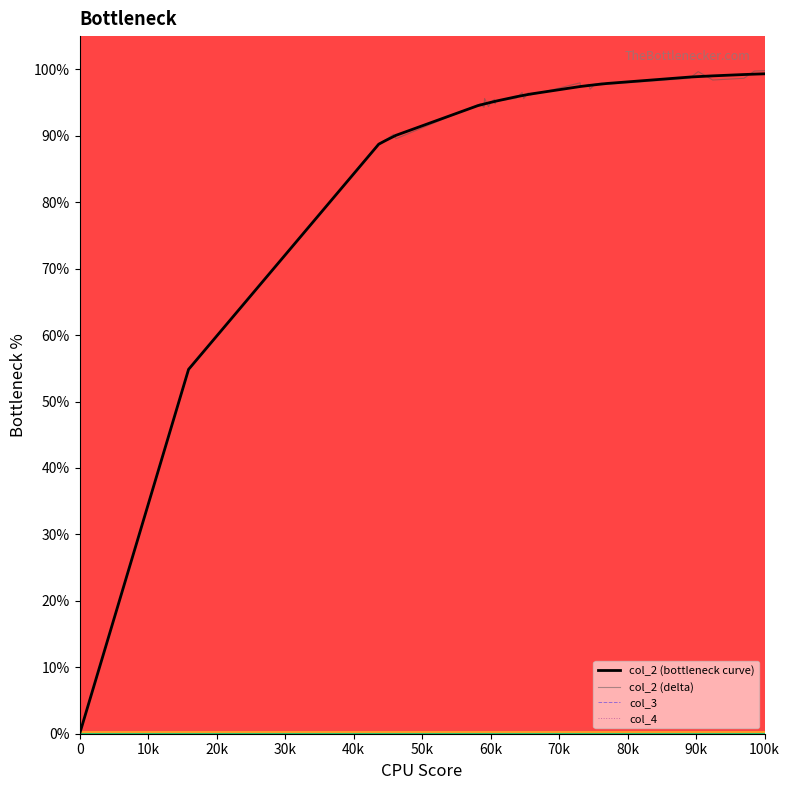

True or false: col_2 (delta) has more than 0 points higher than both neighbors.

True